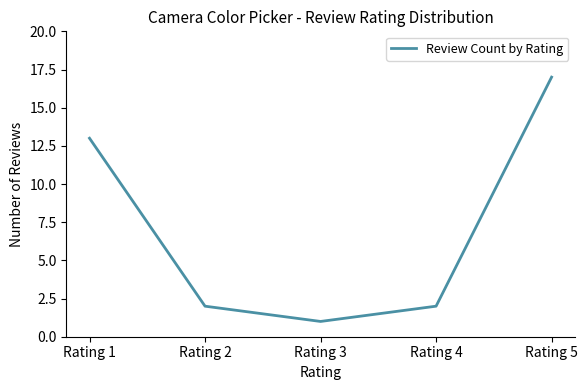

What is the maximum value shown in the chart?

17